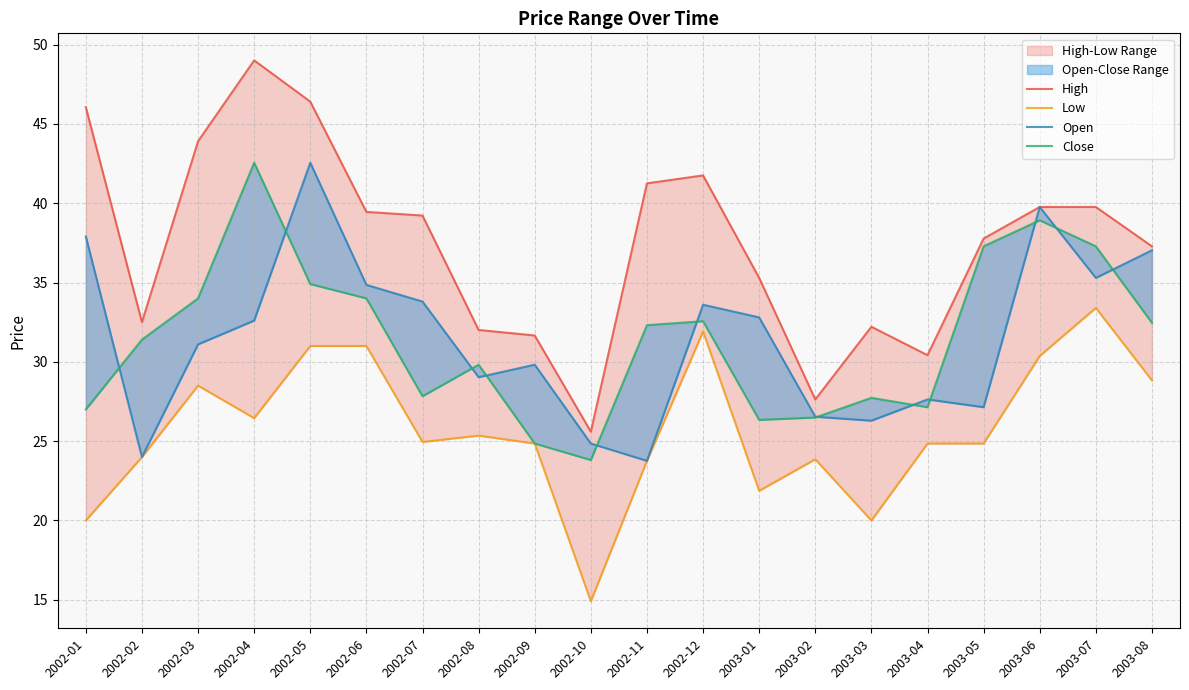

At which category is the sum across all series the highest?

2002-05